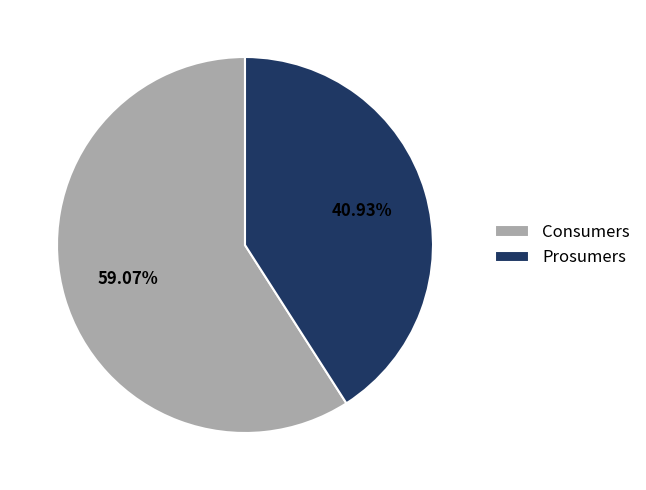

Count the number of slices in the pie.

2